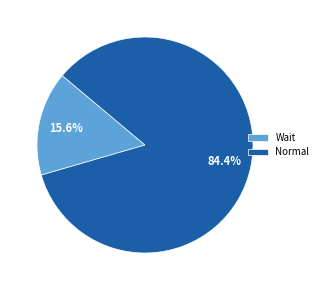

To the nearest percent, what portion does Normal represent?

84%